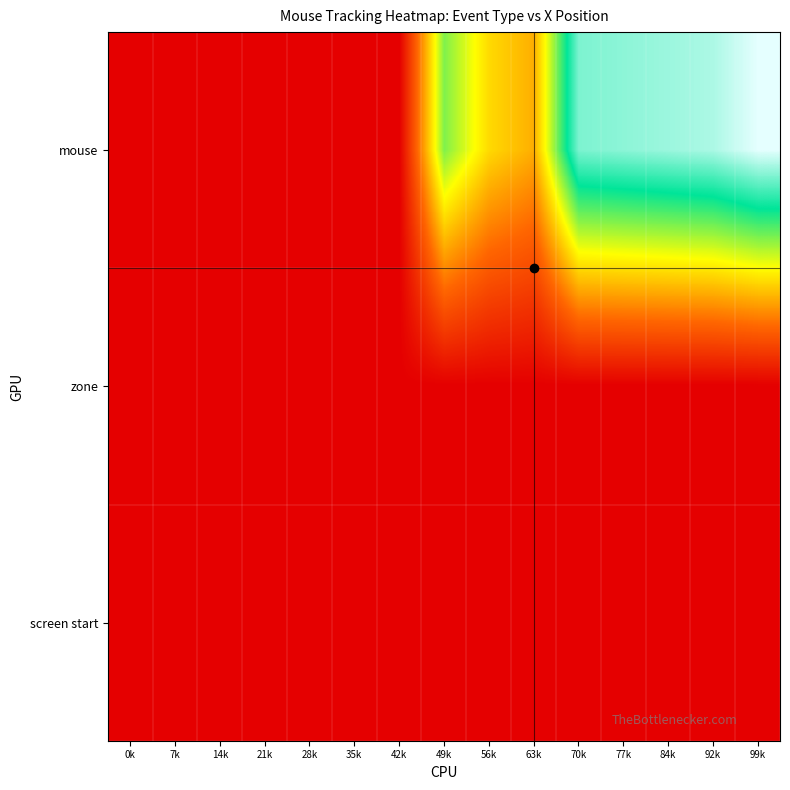

How many distinct data groups are displayed?

3